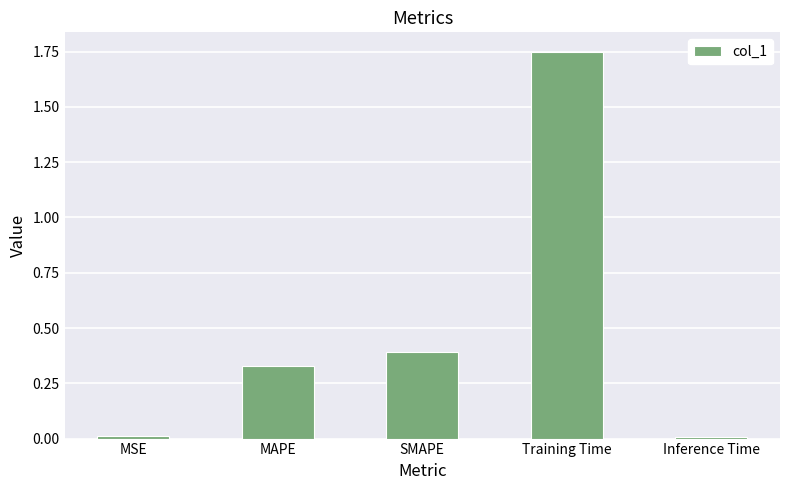

How many data points does each series have?

5